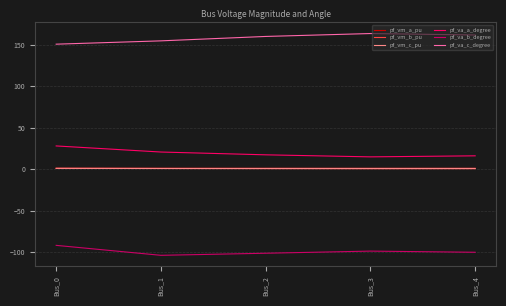

Is the value of pf_vm_b_pu at Bus_3 greater than the value of pf_va_a_degree at Bus_1?

No